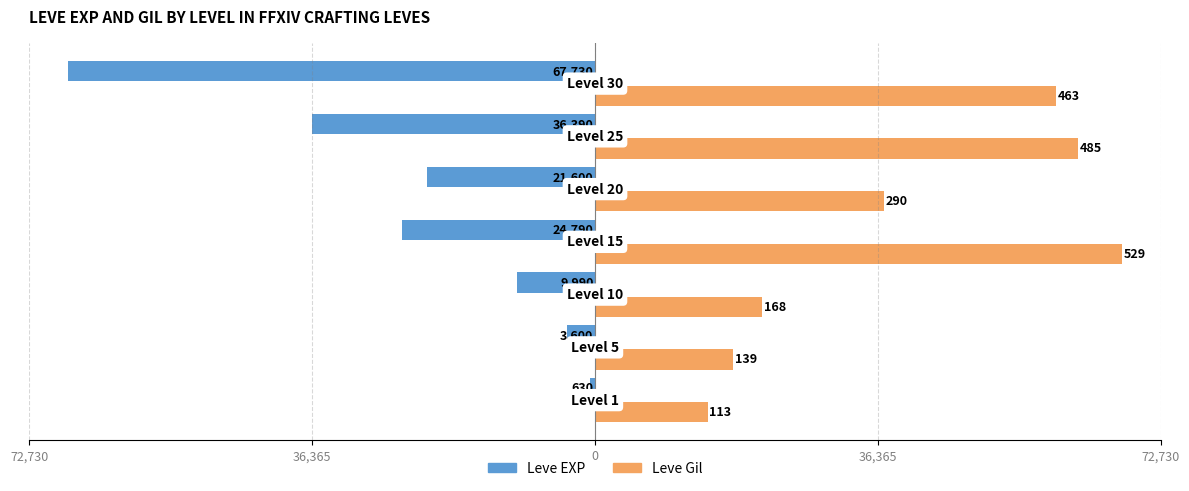

What are all the series names shown in the legend?

Leve EXP, Leve Gil